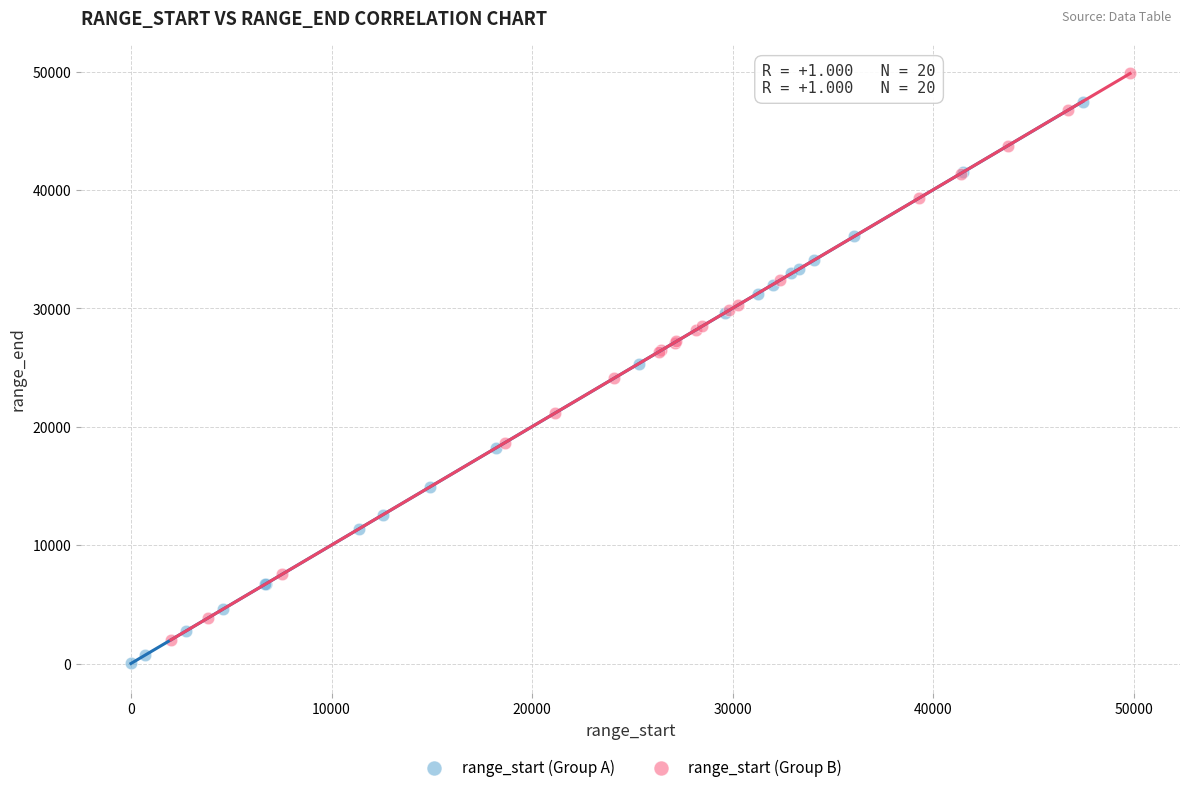

Which series contains the lowest Y value?

range_start (Group A)